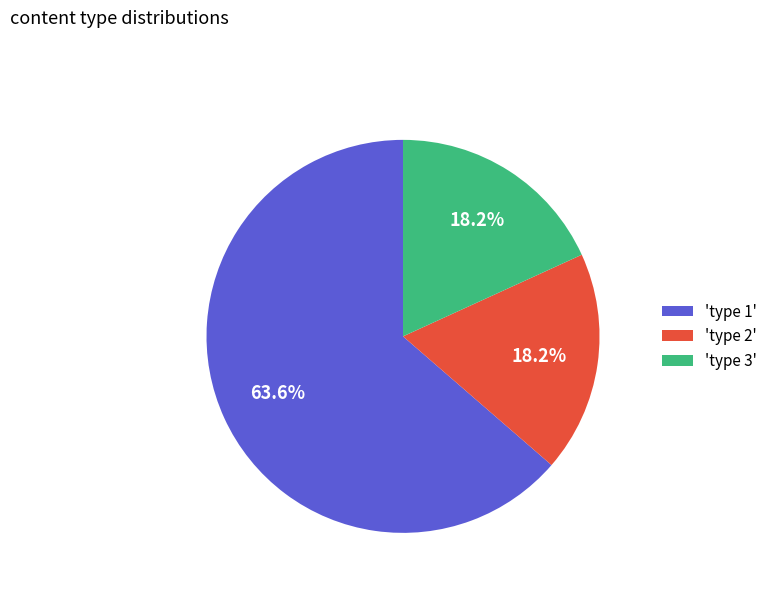

Which category has the biggest portion of the pie?

'type 1'